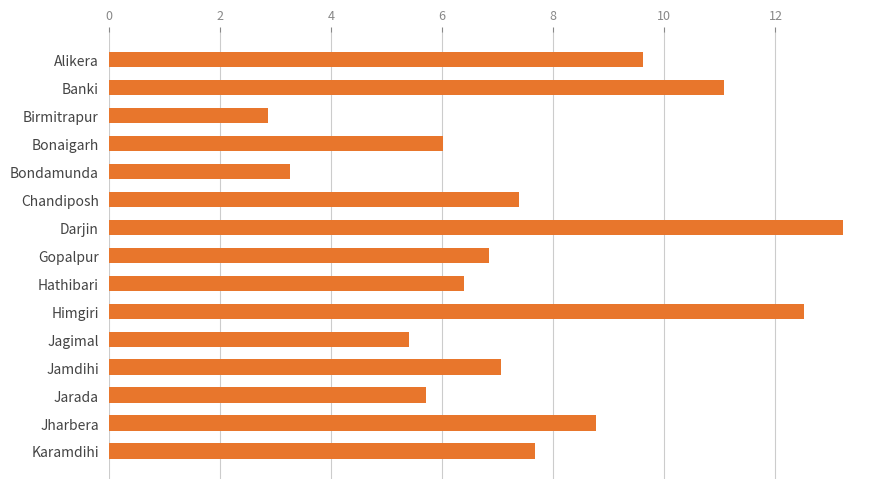

How many data points does each series have?

15